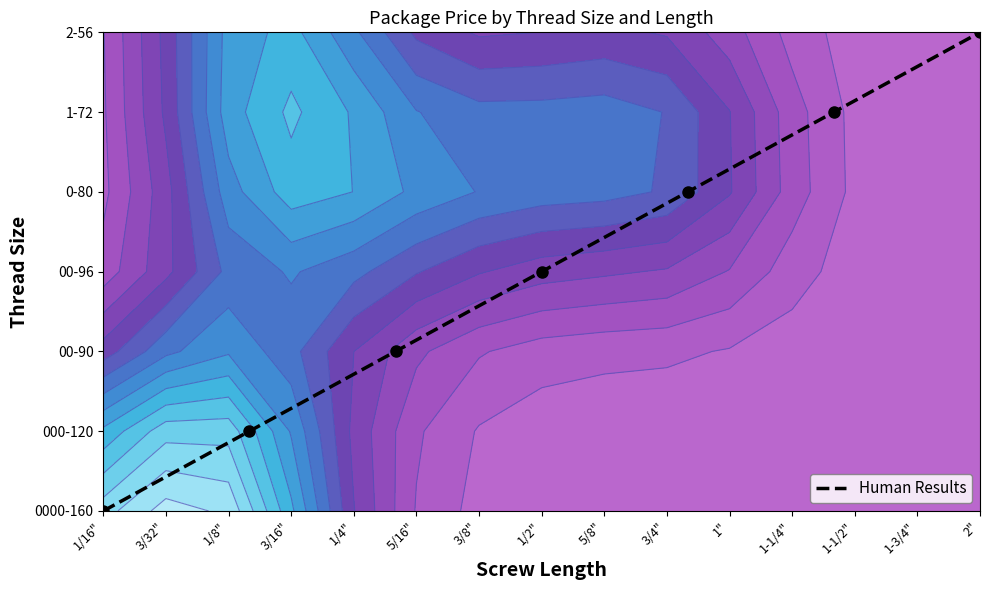

At which label is the value closest to 3?

1/2"